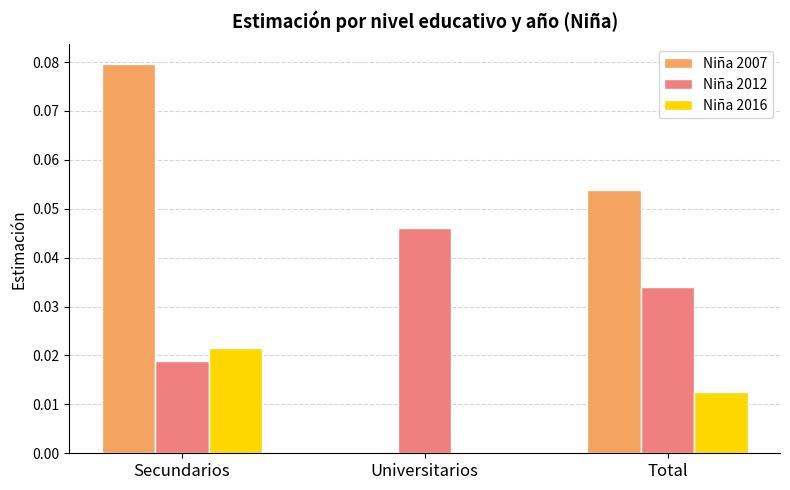

Which series changed the most between Secundarios and Total?

Niña 2007